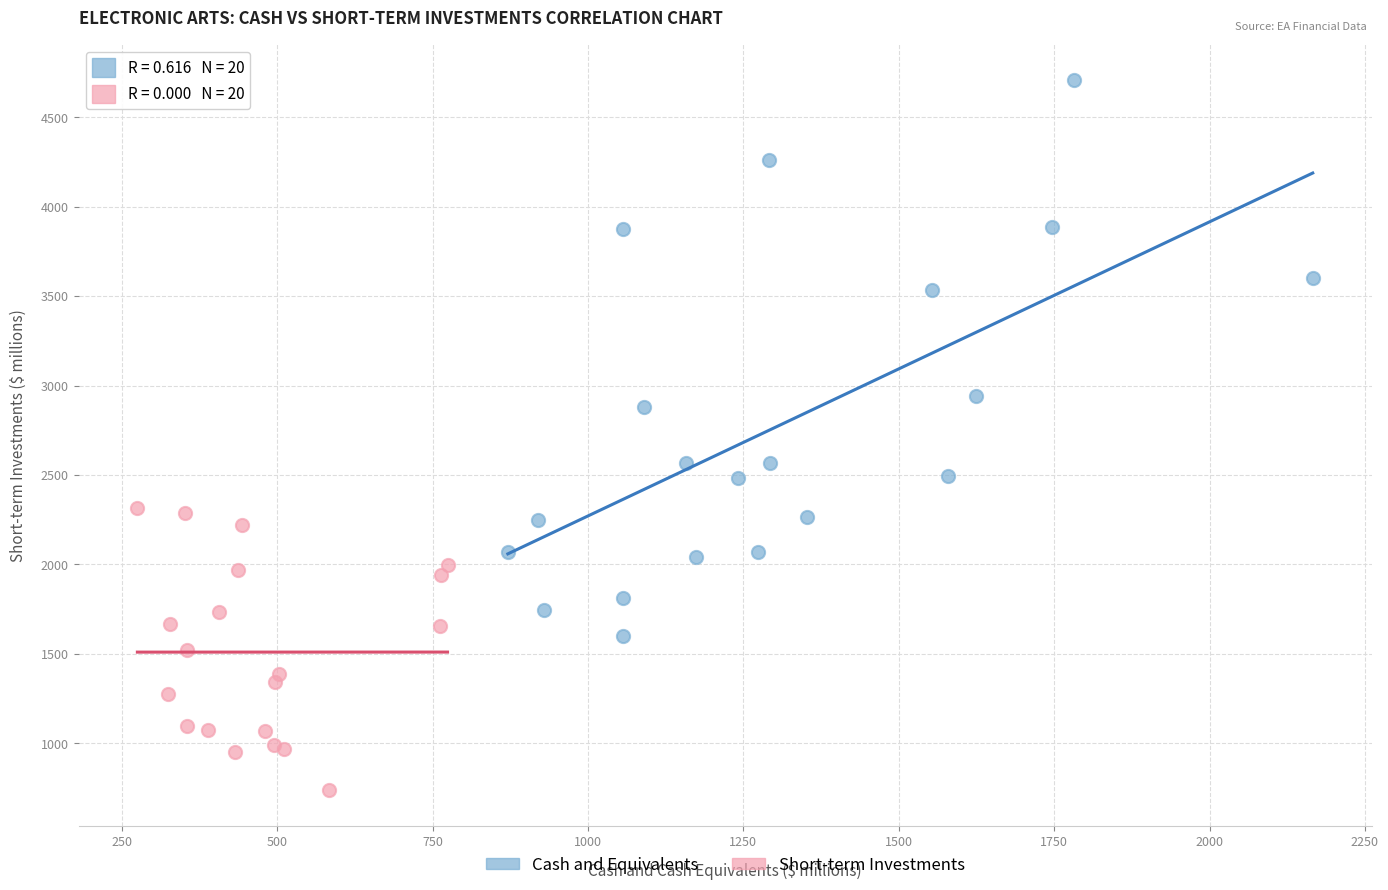

Which series reaches the maximum Y coordinate?

Cash and Equivalents